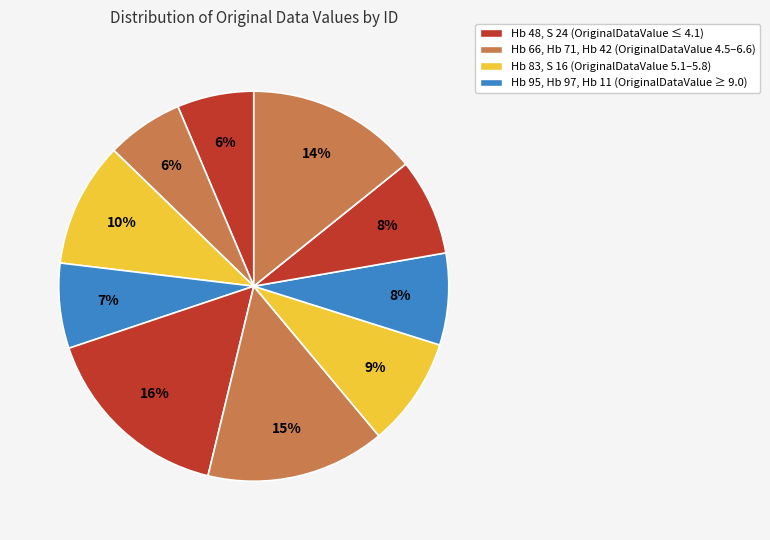

How many slices are in this pie chart?

10